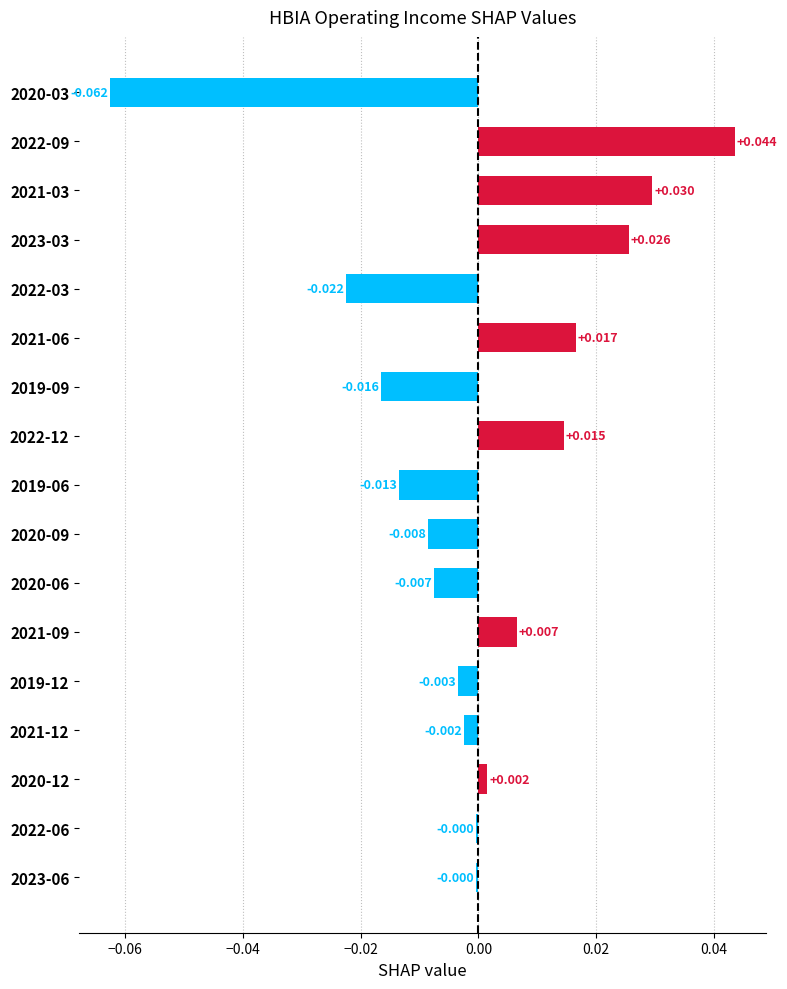

How many values are above zero?

7